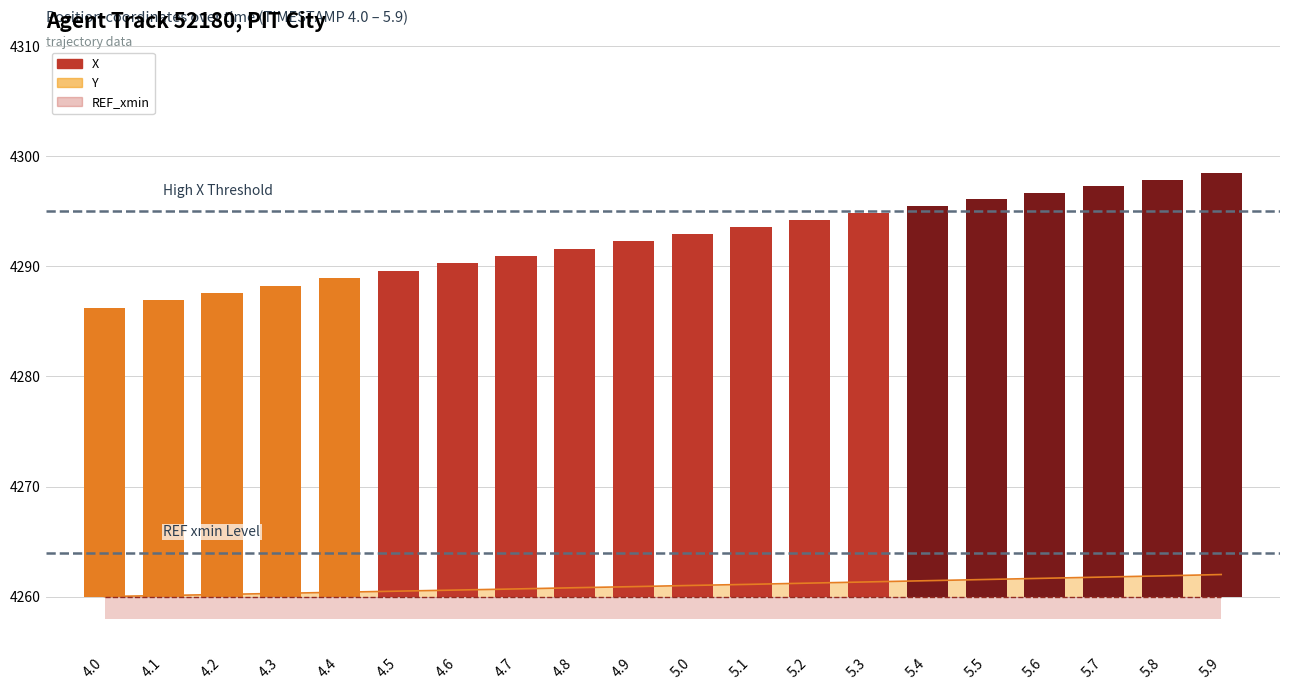

What is the label of the 16th bar from the left?

5.5